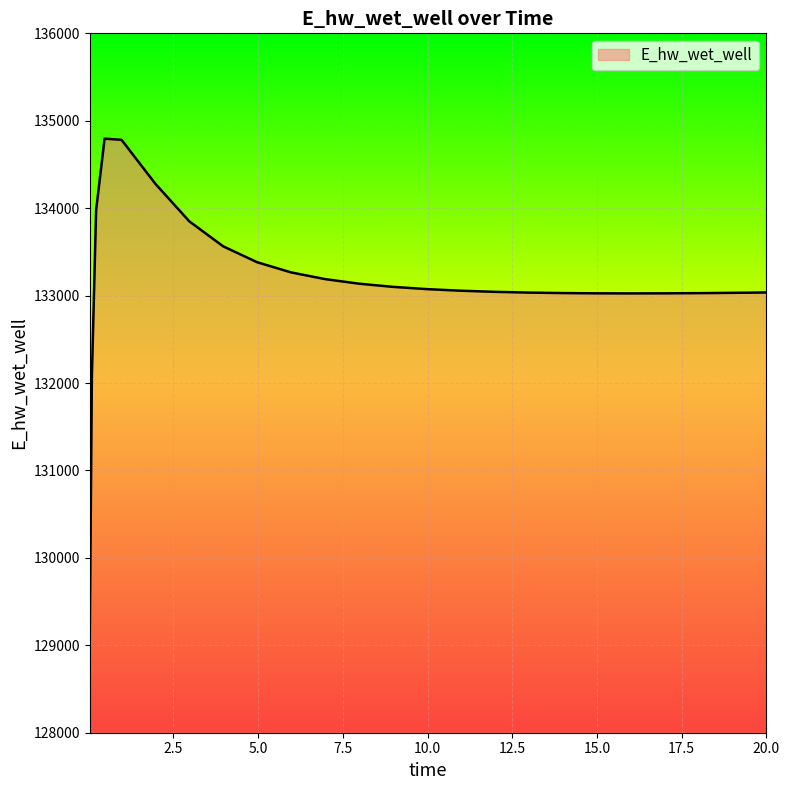

What is the minimum value shown in the chart?

129132.7